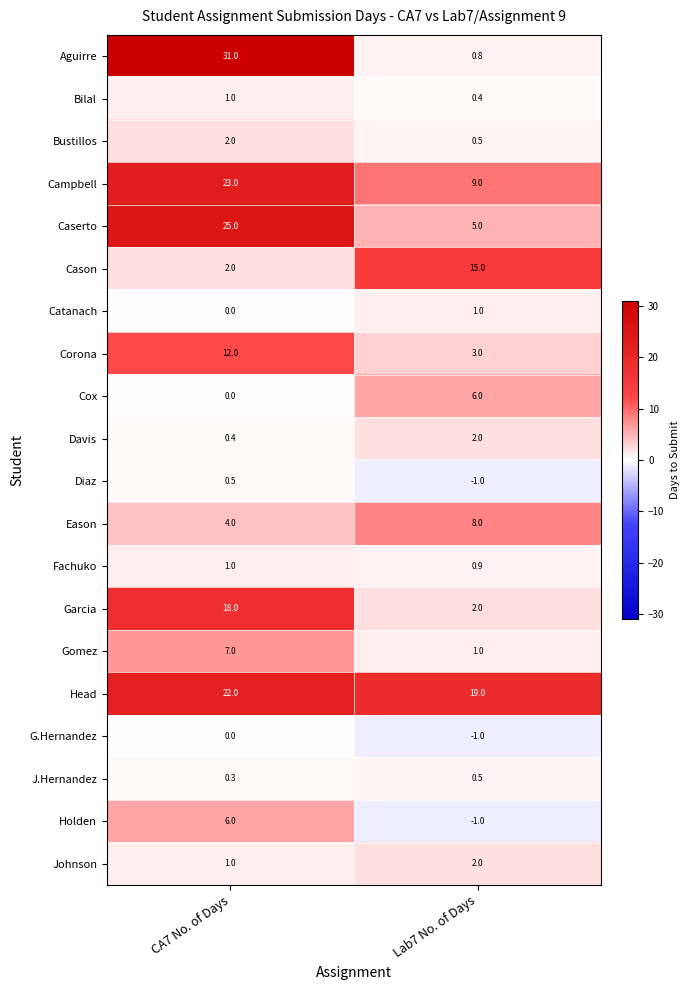

Which series changed the most between CA7 No. of Days and Lab7 No. of Days?

Aguirre